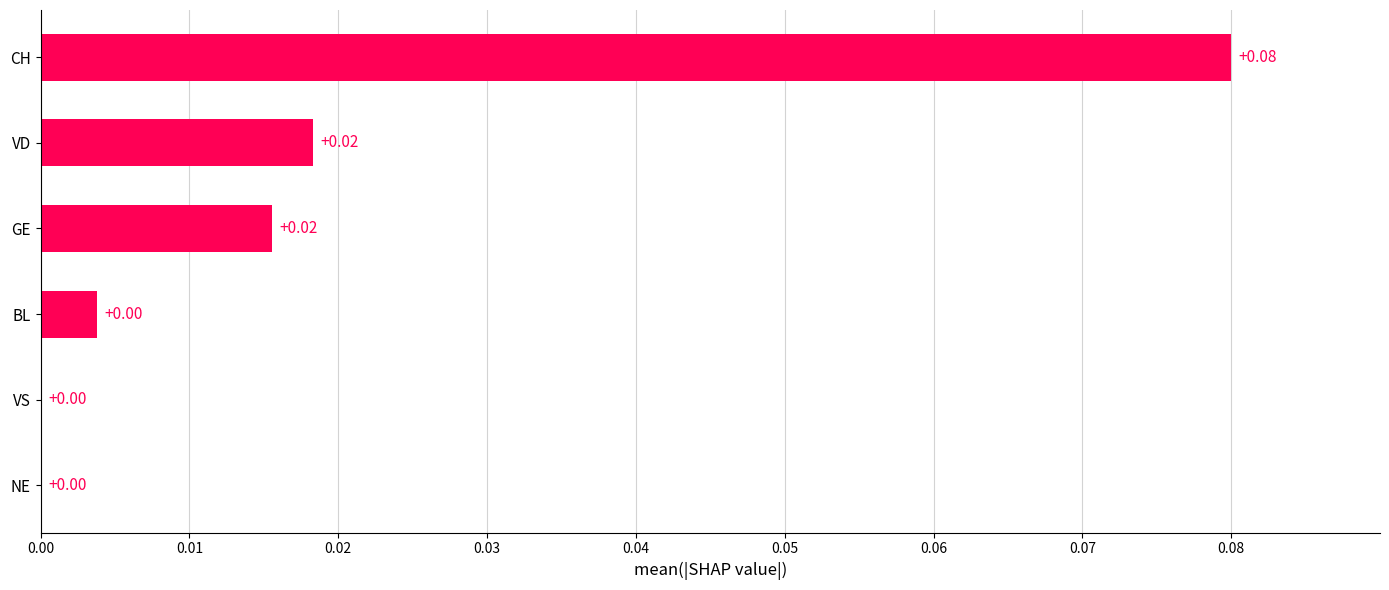

Which category has the highest value across all series?

CH